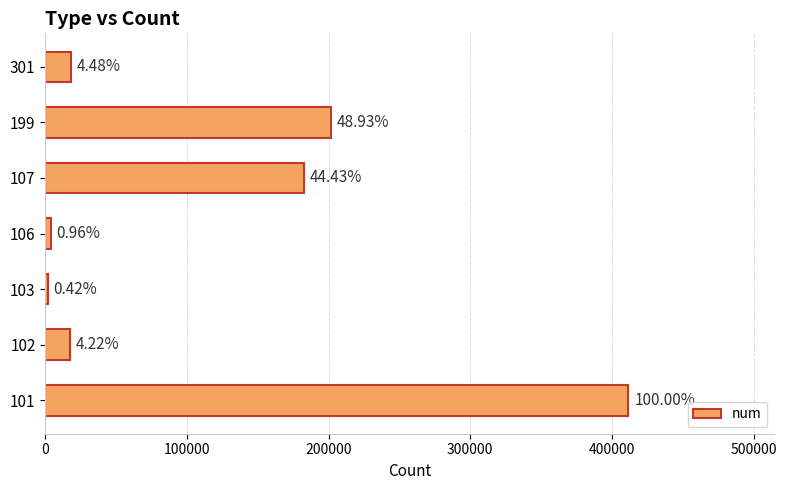

How many bars are there in total?

7